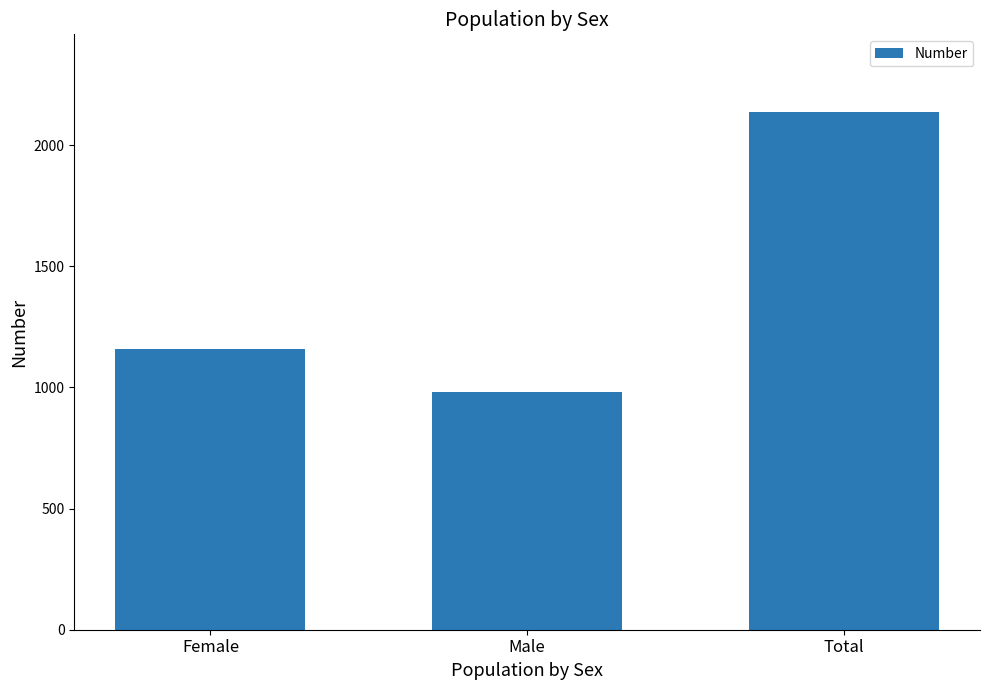

What is the sum of the values at Female and Total?

3294